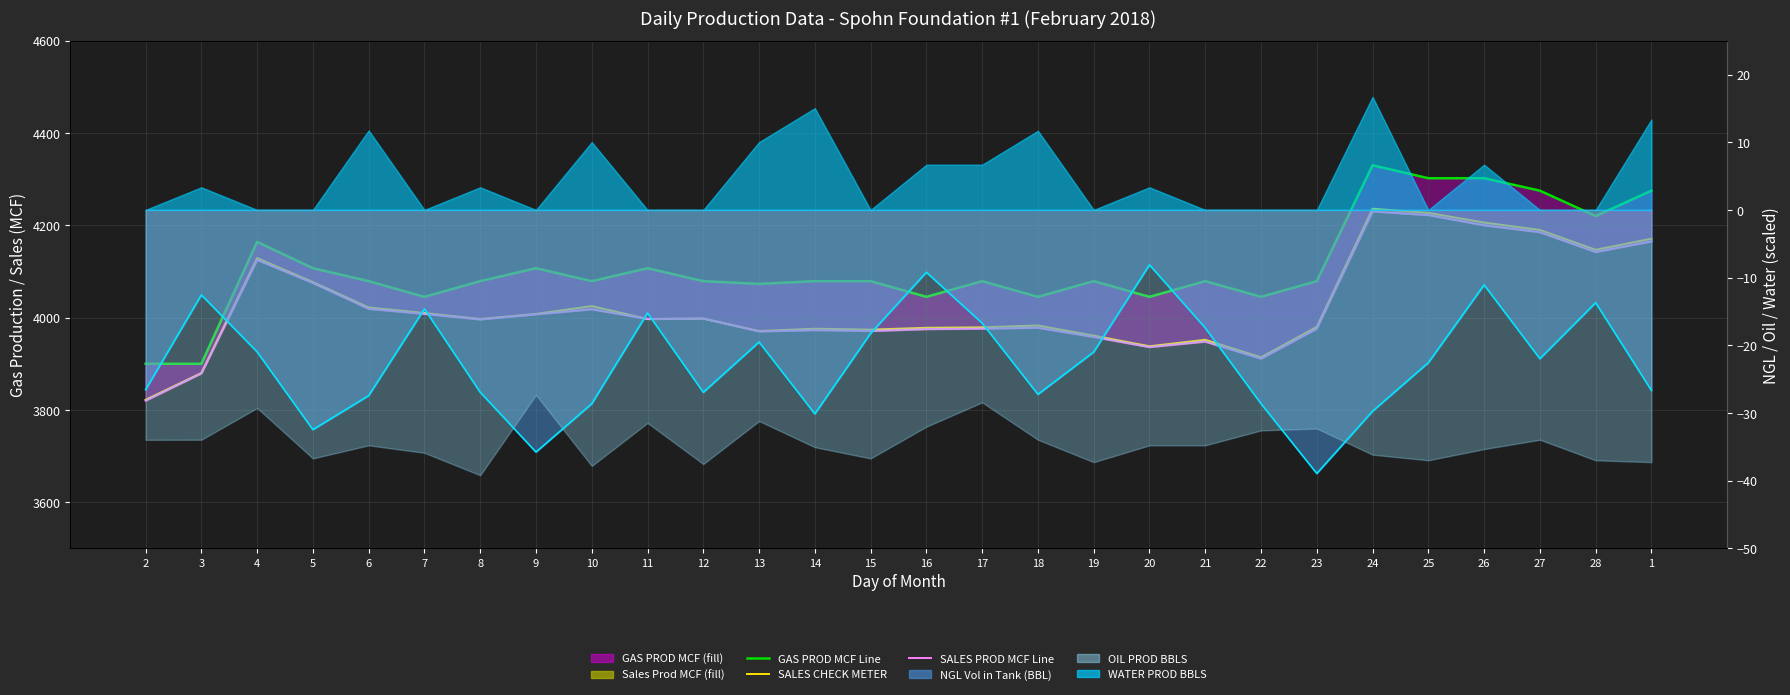

The NGL Mean Line series shows -16.7 at 17. True or false?

True